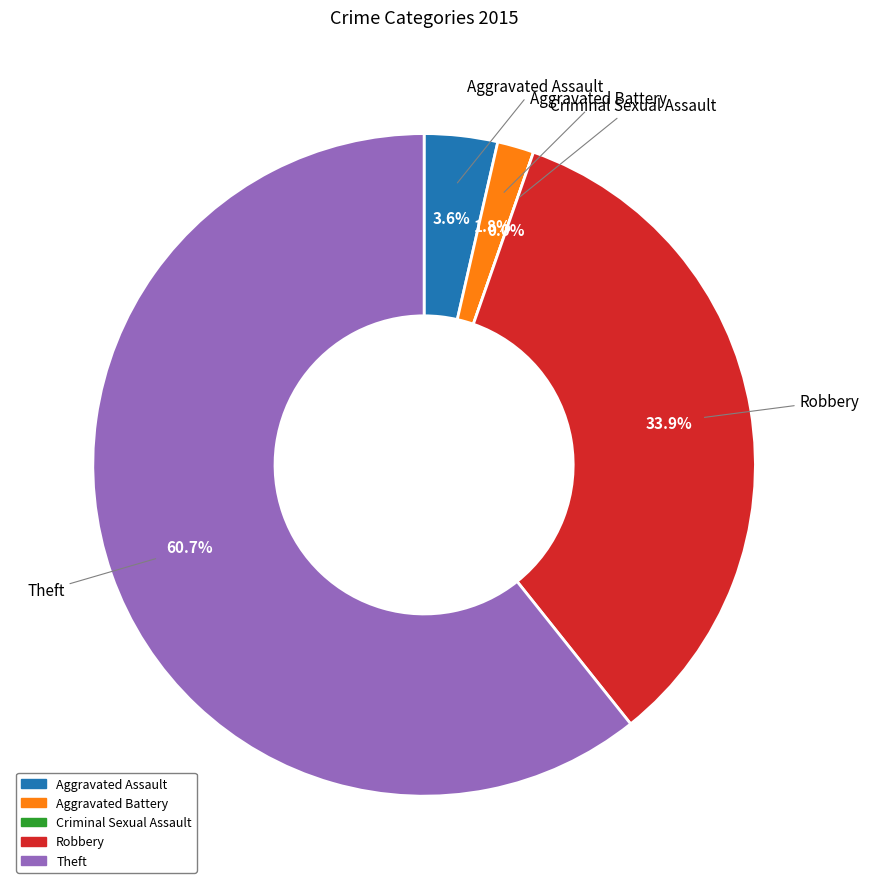

Which category has the biggest portion of the pie?

Theft